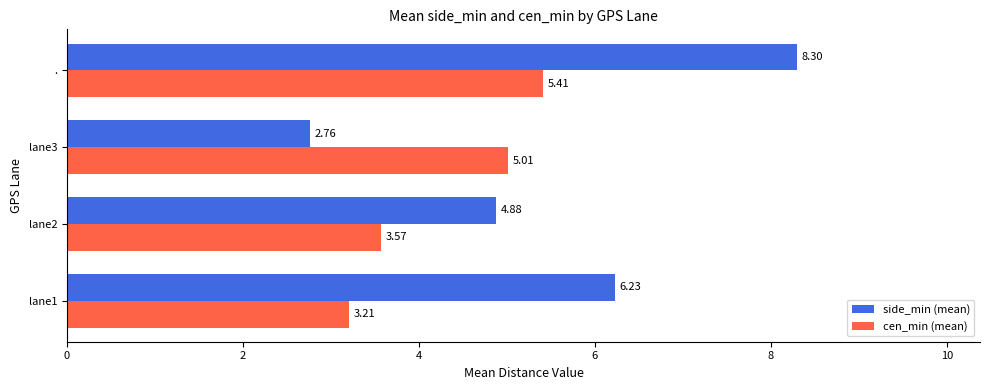

What is the difference between the maximum and minimum values in the side_min (mean) series?

5.5